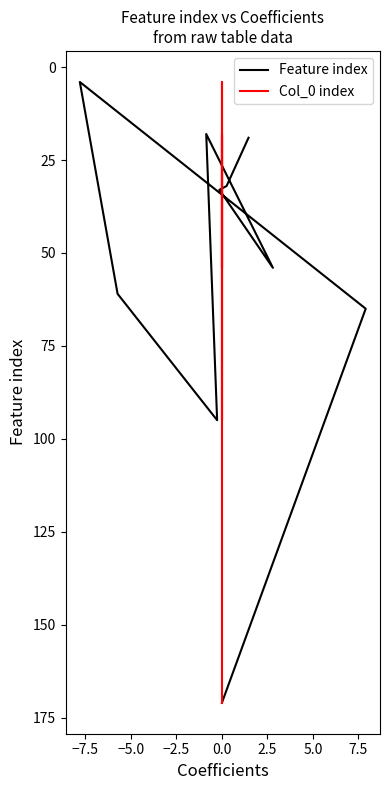

What is the value of the Feature index point at the 2nd from the left?

32